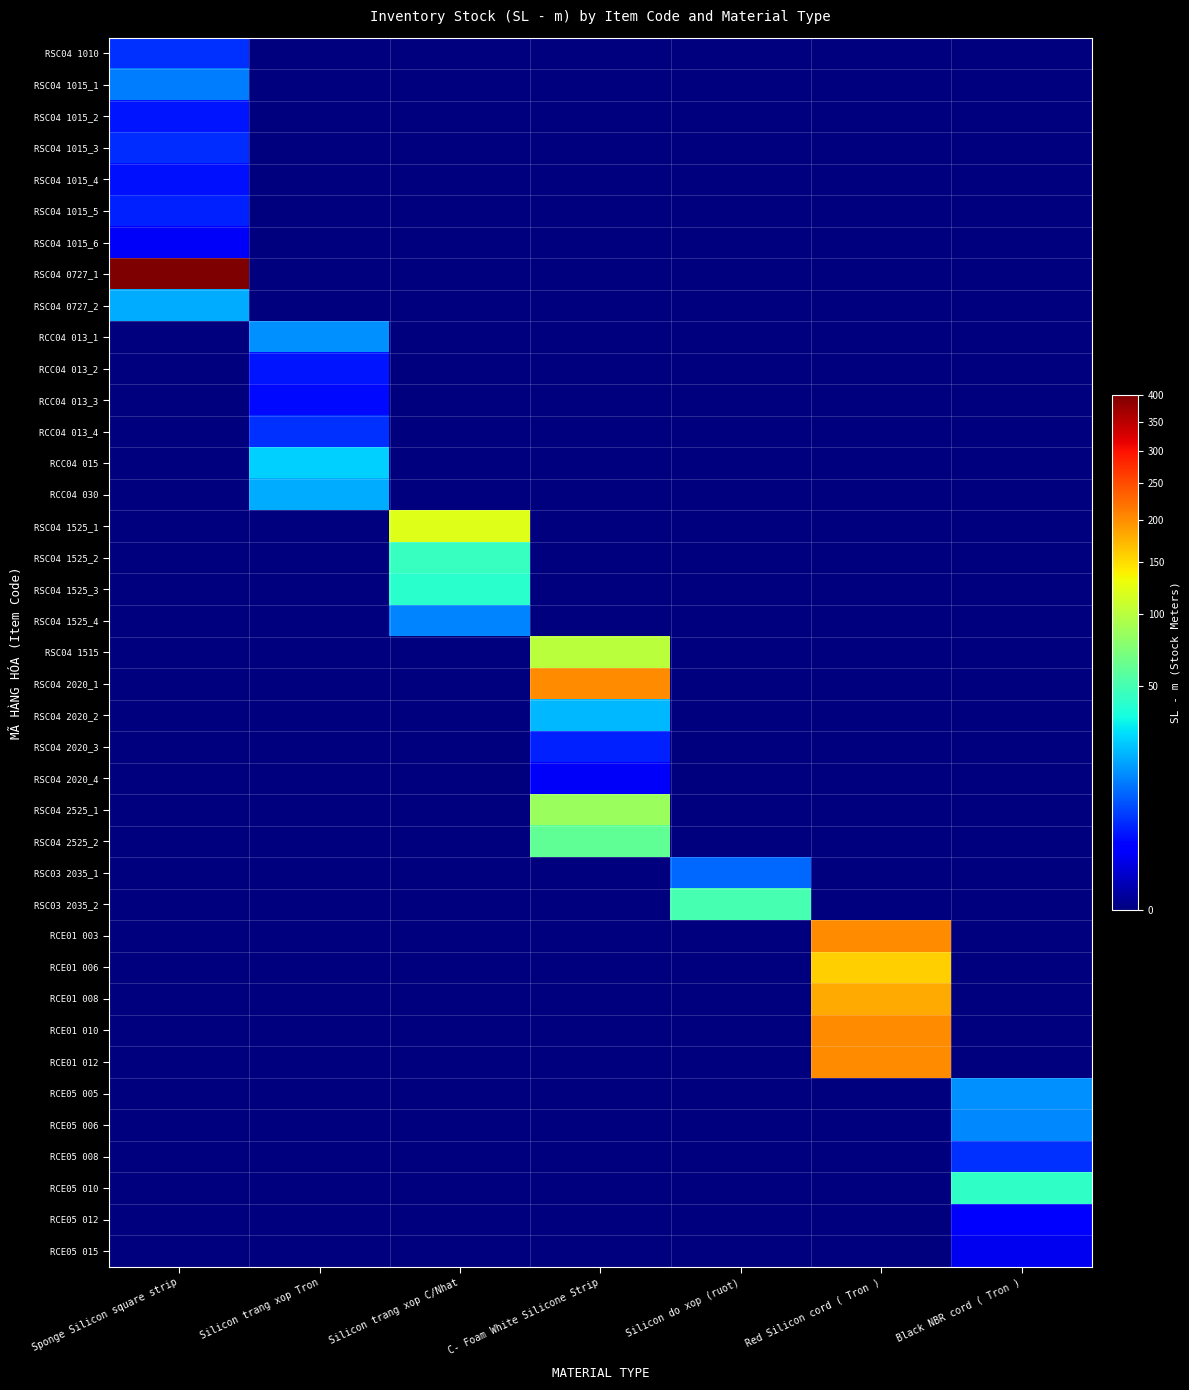

At Black NBR cord ( Tron ), list the series in order from smallest to largest.

RSC04 1010, RSC04 1015_1, RSC04 1015_2, RSC04 1015_3, RSC04 1015_4, RSC04 1015_5, RSC04 1015_6, RSC04 0727_1, RSC04 0727_2, RCC04 013_1, RCC04 013_2, RCC04 013_3, RCC04 013_4, RCC04 015, RCC04 030, RSC04 1525_1, RSC04 1525_2, RSC04 1525_3, RSC04 1525_4, RSC04 1515, RSC04 2020_1, RSC04 2020_2, RSC04 2020_3, RSC04 2020_4, RSC04 2525_1, RSC04 2525_2, RSC03 2035_1, RSC03 2035_2, RCE01 003, RCE01 006, RCE01 008, RCE01 010, RCE01 012, RCE05 015, RCE05 012, RCE05 008, RCE05 006, RCE05 005, RCE05 010